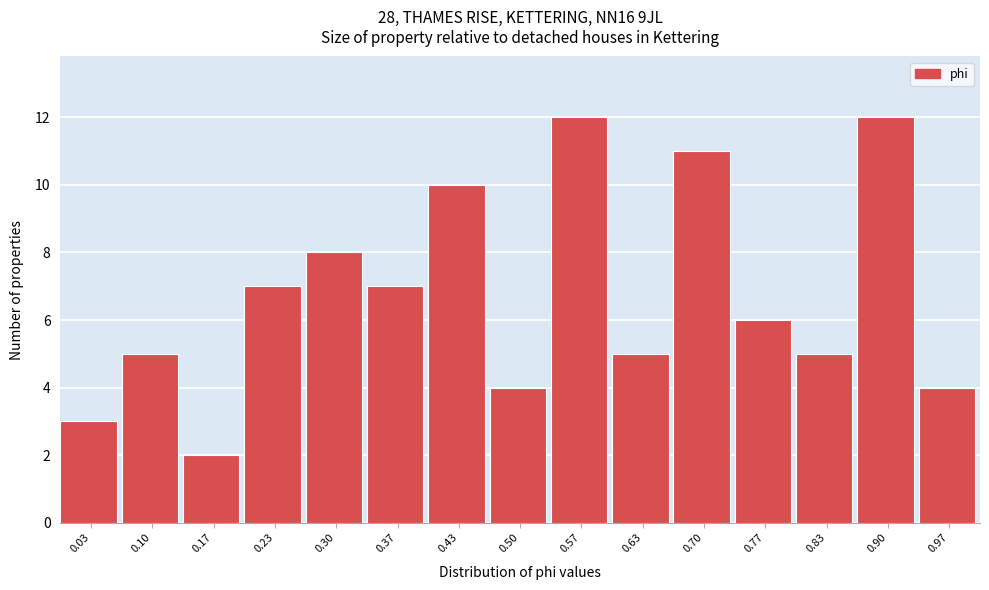

Reading left to right, transcribe this chart: for each bar, give the range it covers on the x-axis and its height. Neither the bar edges nor the heights are printed on the chart, so give them approximately, as read against the axes.

0.00 to 0.07: 3
0.07 to 0.13: 5
0.13 to 0.20: 2
0.20 to 0.27: 7
0.27 to 0.33: 8
0.33 to 0.40: 7
0.40 to 0.47: 10
0.47 to 0.53: 4
0.53 to 0.60: 12
0.60 to 0.67: 5
0.67 to 0.73: 11
0.73 to 0.80: 6
0.80 to 0.87: 5
0.87 to 0.93: 12
0.93 to 1.00: 4